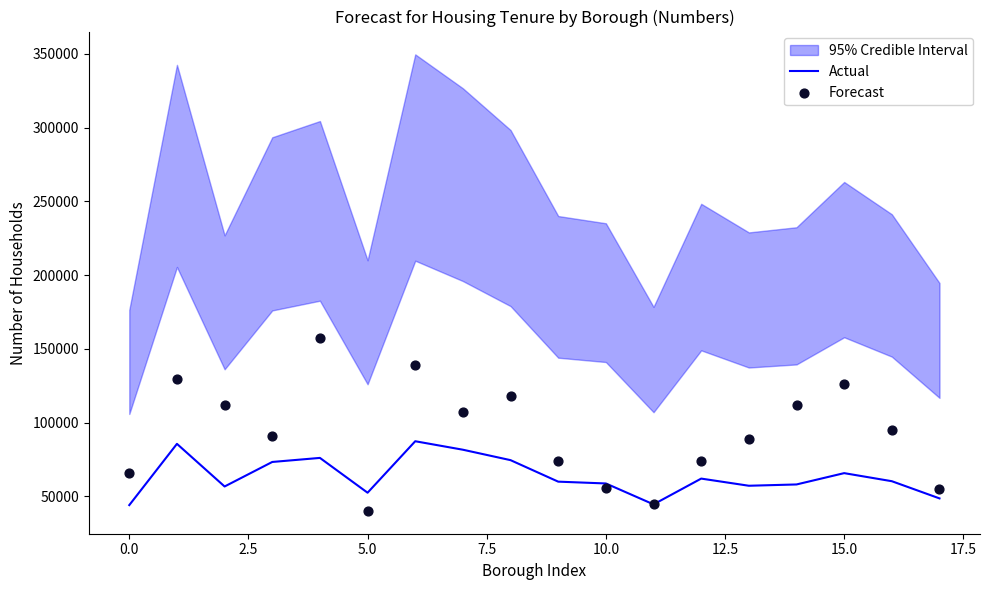

Which series contains the lowest Y value?

Forecast